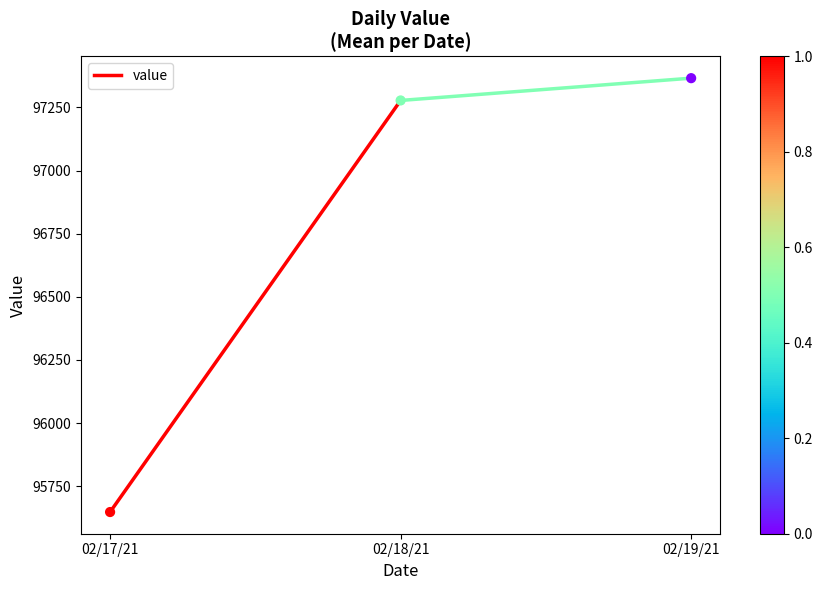

What is the range of Y values (max minus min)?

1718.0